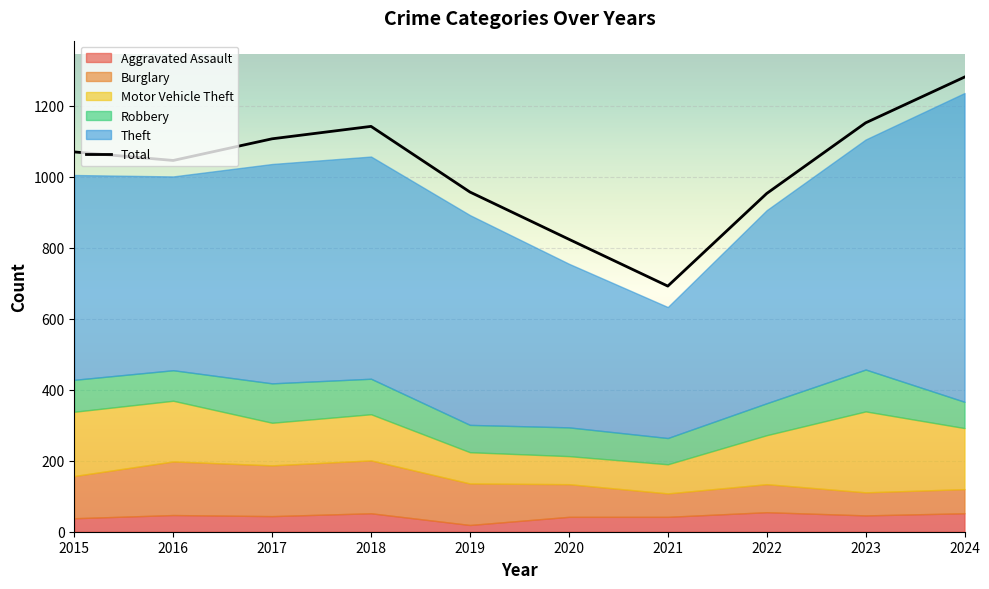

How many lines are shown in the chart?

6